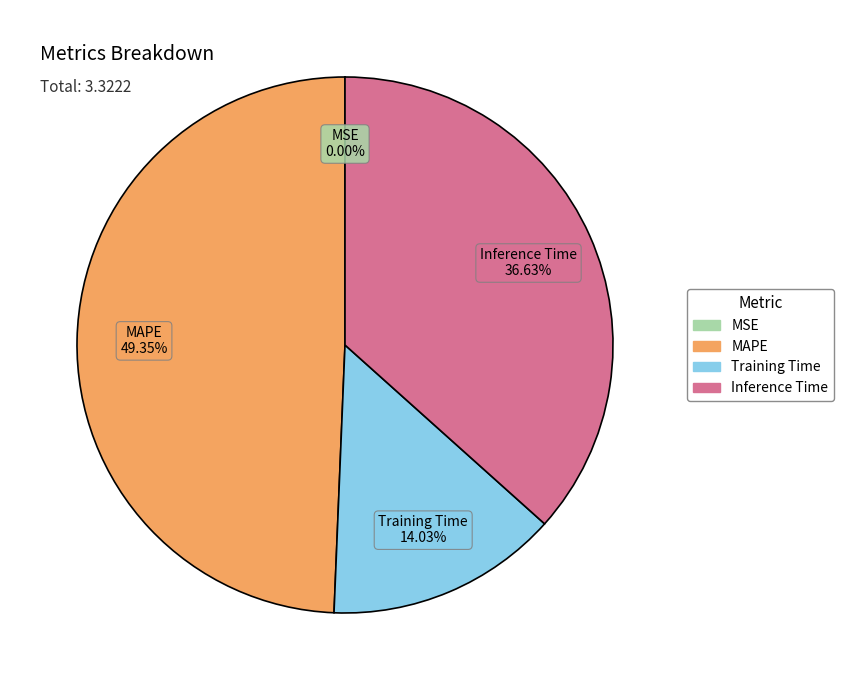

Which slice is the largest?

MAPE